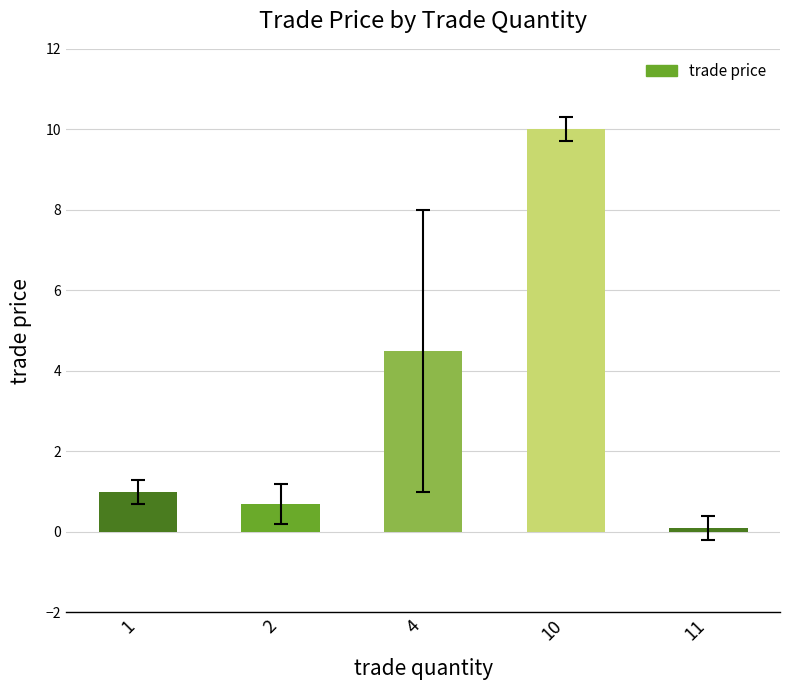

The chart shows a value of 1.0 at 1. True or false?

True